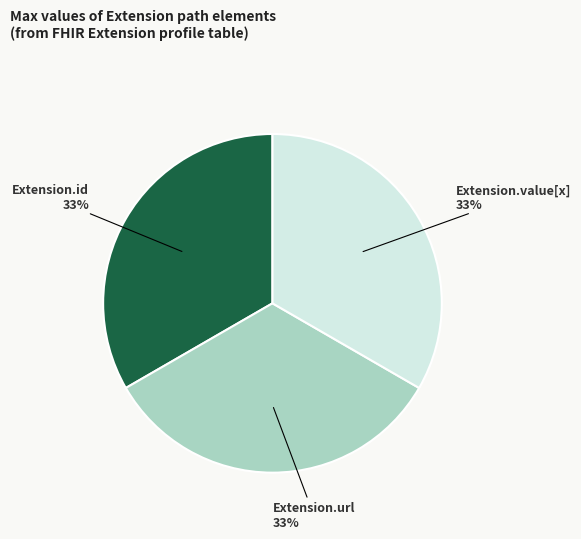

True or false: Extension.value[x] accounts for 40% of the total.

False